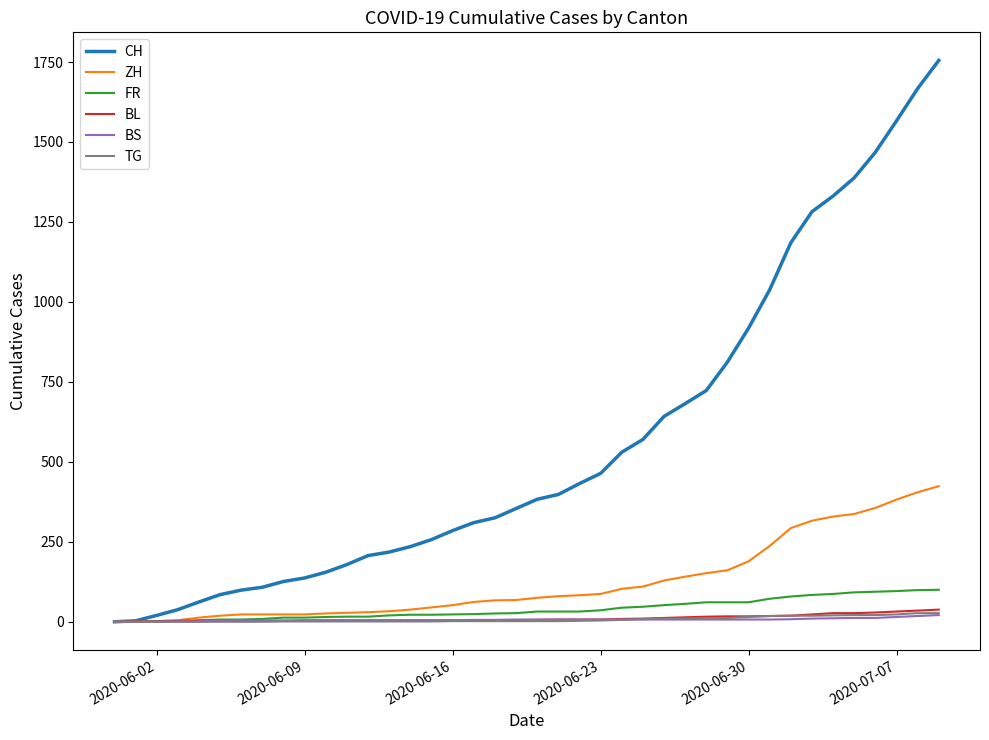

Which series has the largest total across all categories?

CH